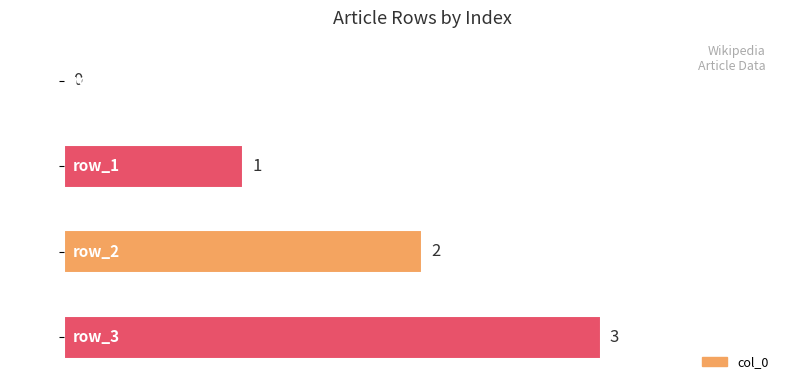

At which label is the value closest to 1?

row_1